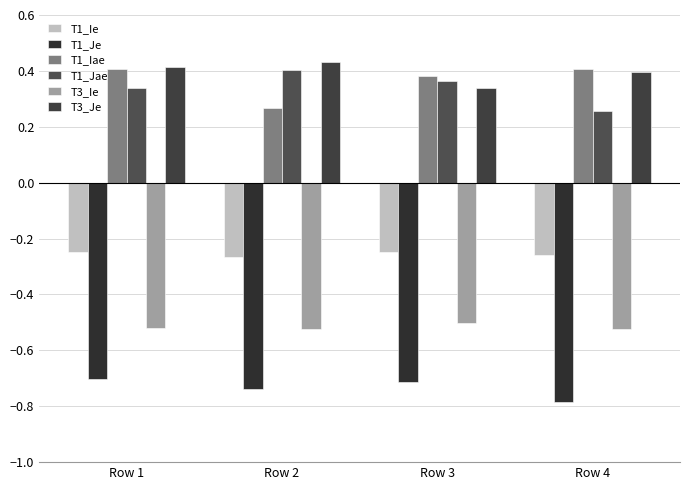

What is the spread (max minus min) of values at Row 2?

1.2